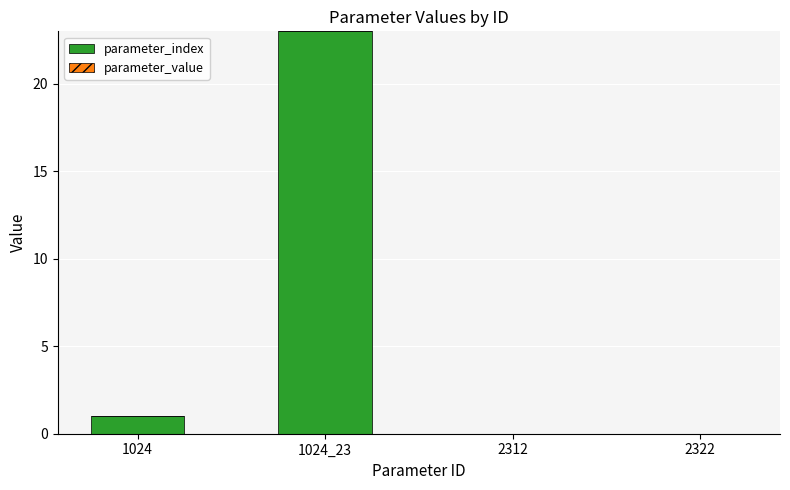

The parameter_index series shows 23.0 at 1024_23. True or false?

True